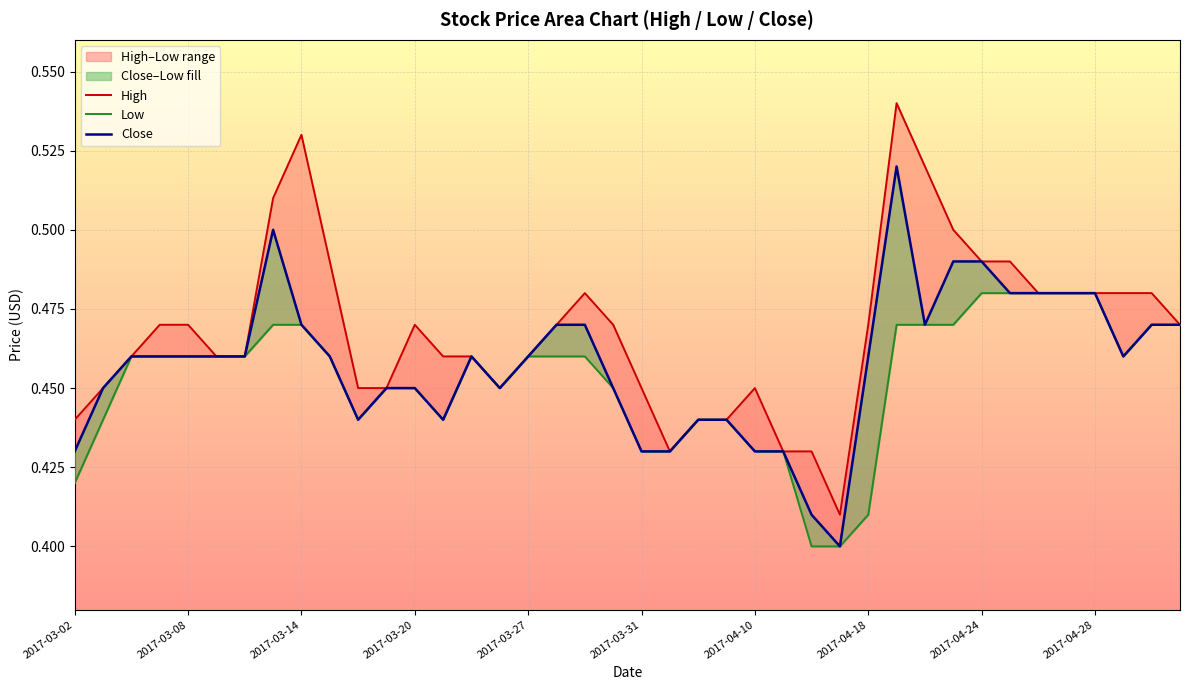

Which series has the largest total across all categories?

High